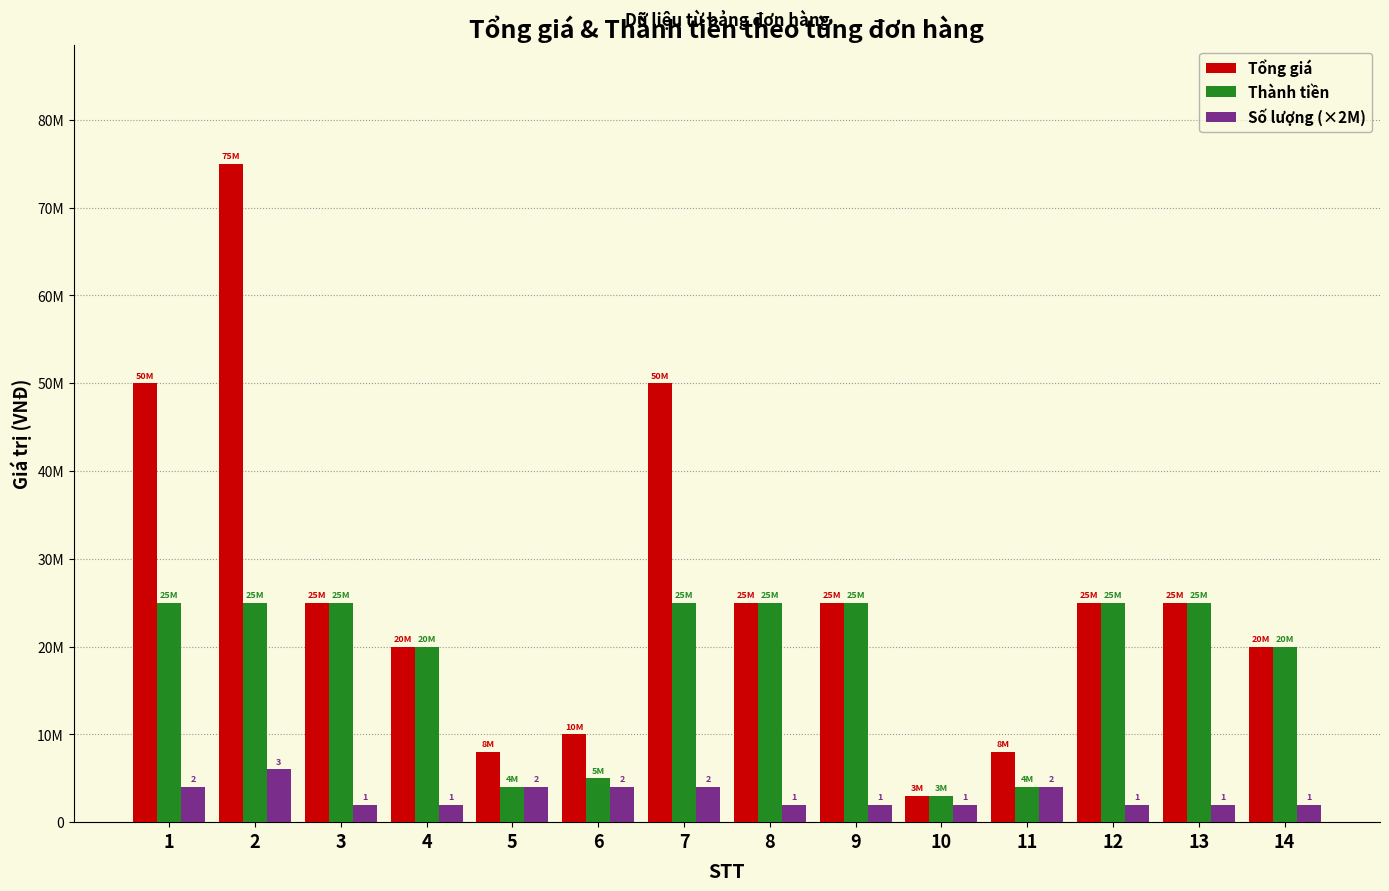

Reading left to right, extract all data points from this chart.

Tổng giá: 1=50000000	2=75000000	3=25000000	4=20000000	5=8000000	6=10000000	7=50000000	8=25000000	9=25000000	10=3000000	11=8000000	12=25000000	13=25000000	14=20000000
Thành tiền: 1=25000000	2=25000000	3=25000000	4=20000000	5=4000000	6=5000000	7=25000000	8=25000000	9=25000000	10=3000000	11=4000000	12=25000000	13=25000000	14=20000000
Số lượng (×2M): 1=4000000	2=6000000	3=2000000	4=2000000	5=4000000	6=4000000	7=4000000	8=2000000	9=2000000	10=2000000	11=4000000	12=2000000	13=2000000	14=2000000